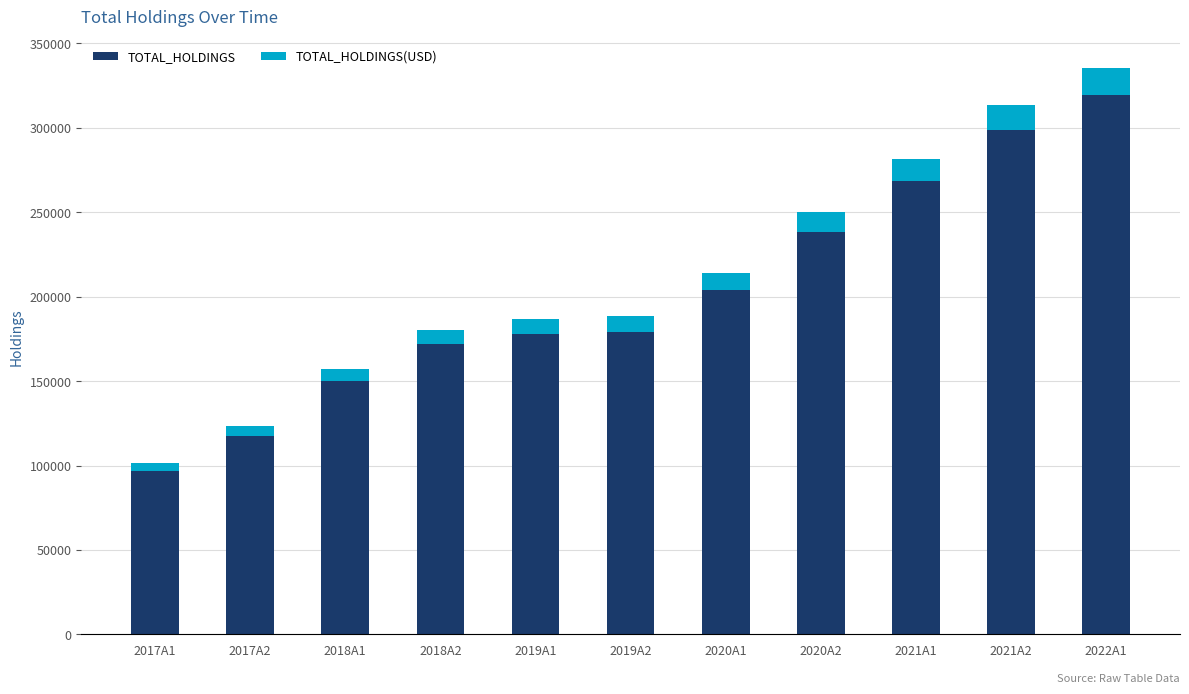

What is the highest value of the TOTAL_HOLDINGS series?

319782.0